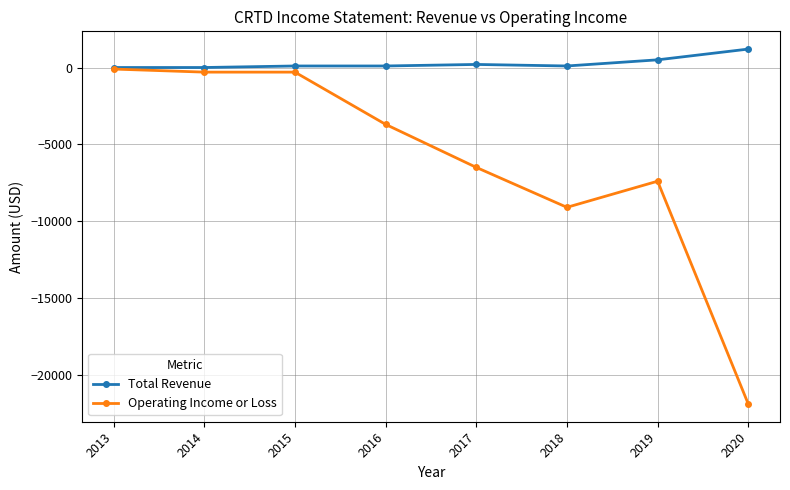

The value of Total Revenue at 2019 is 500. True or false?

True